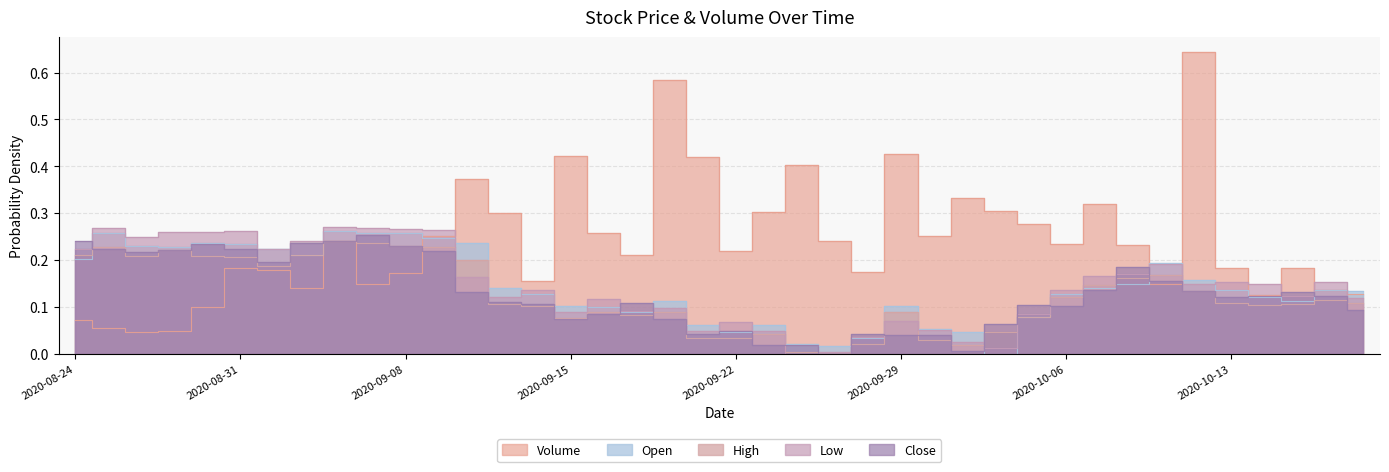

True or false: Close and Open cross at least once.

True